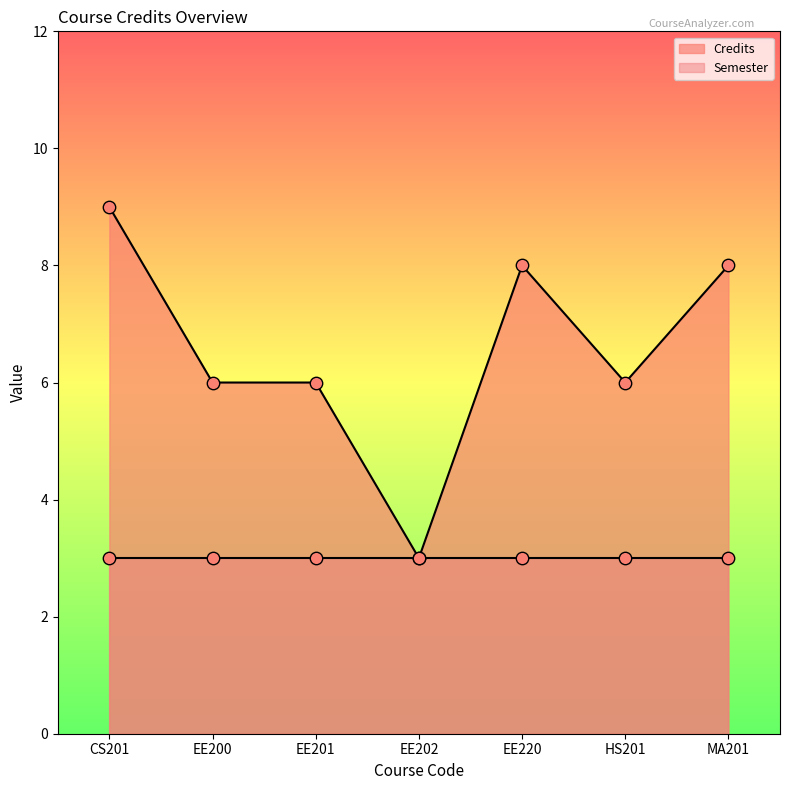

Approximately how many times larger is the value at EE202 compared to EE220?

0.4